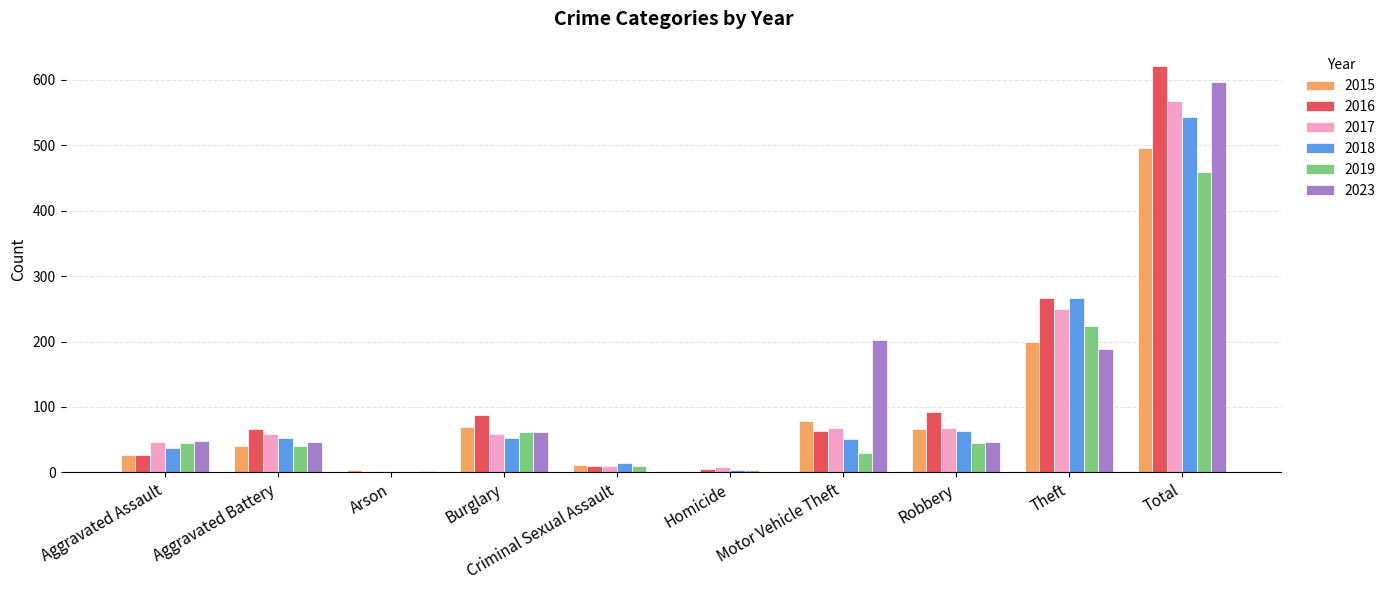

What is the sum of all 2023 values?

1194